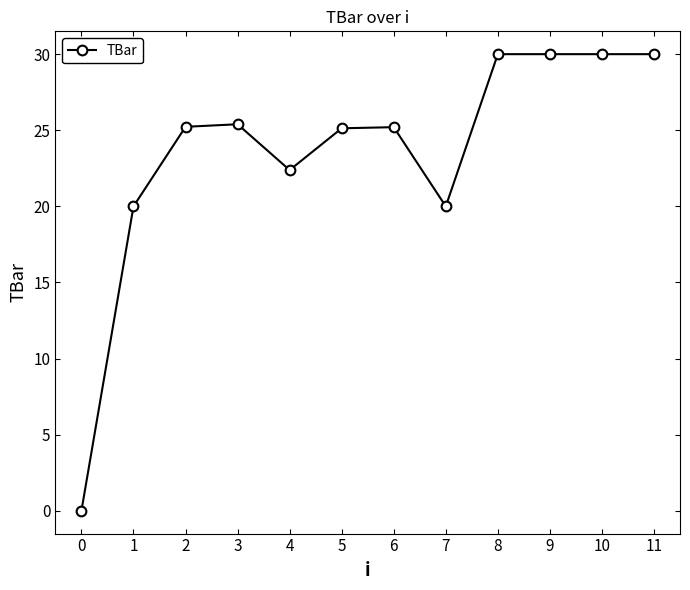

Is it true that the value at 11 is 45.8?

False